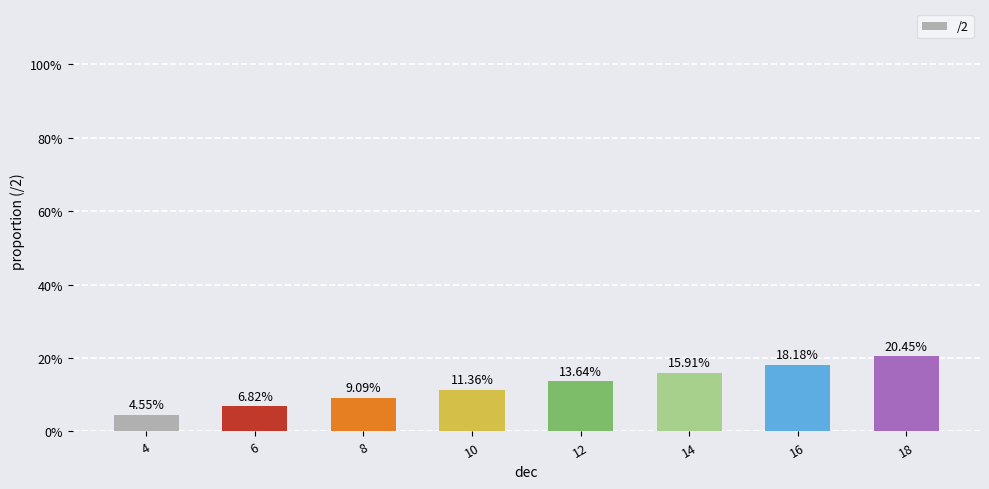

List the labels in order of value, smallest first.

4, 6, 8, 10, 12, 14, 16, 18